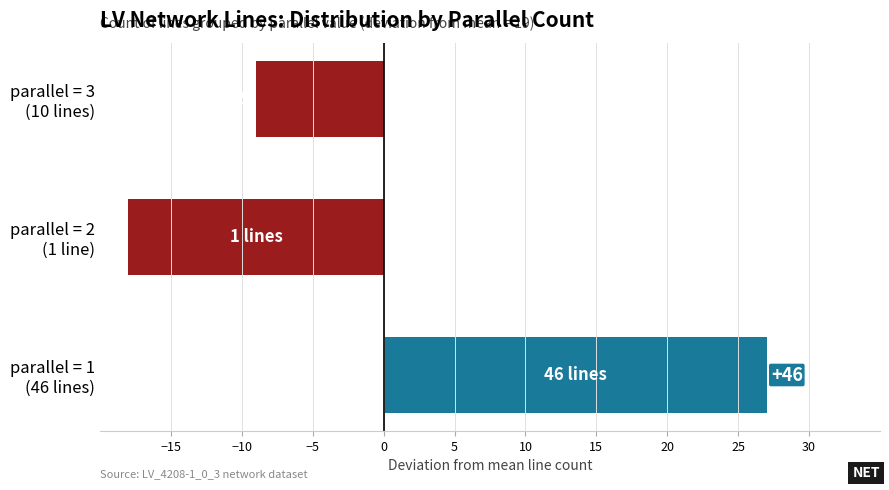

What is the minimum value shown in the chart?

-18